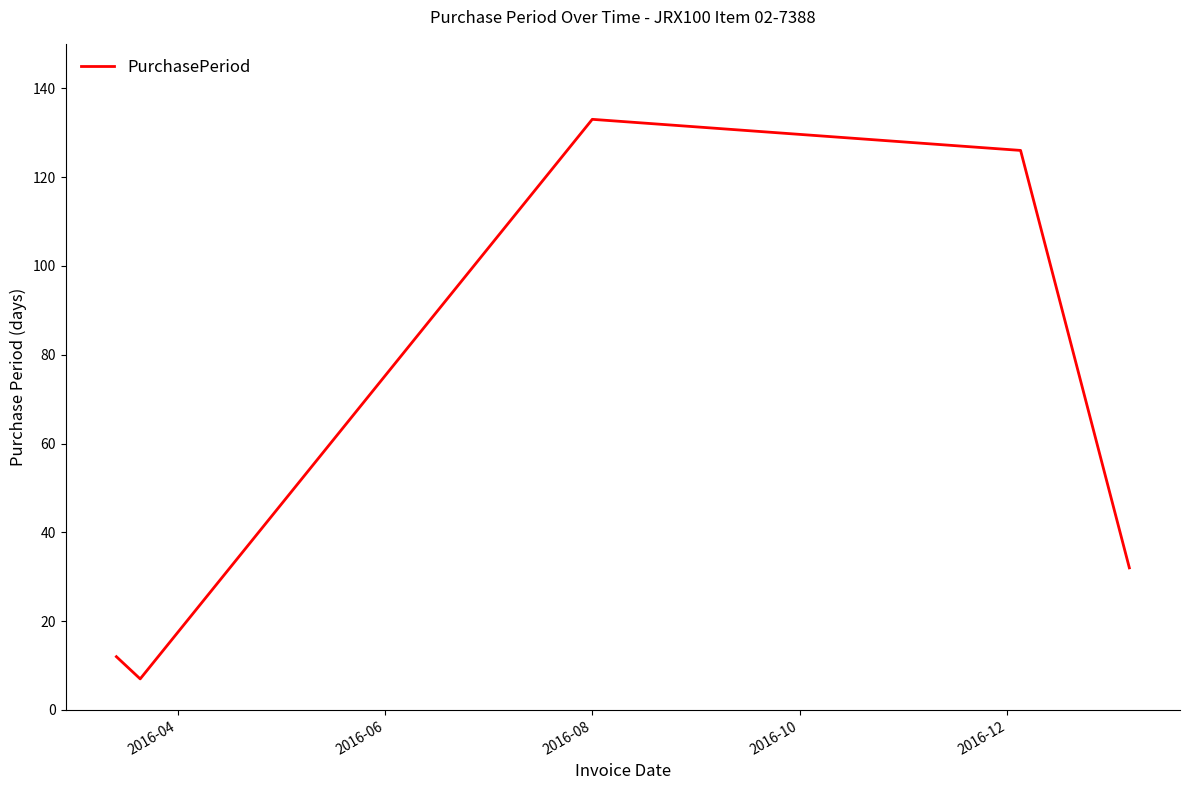

Reading left to right, list all the values displayed in this chart.

12	7	133	126	32